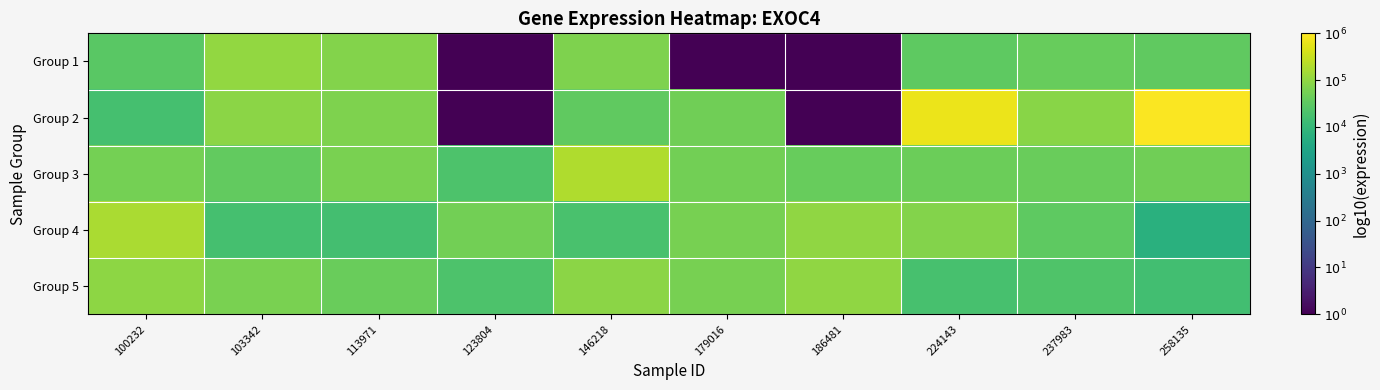

What is the total value across all series at 186481?

12.6